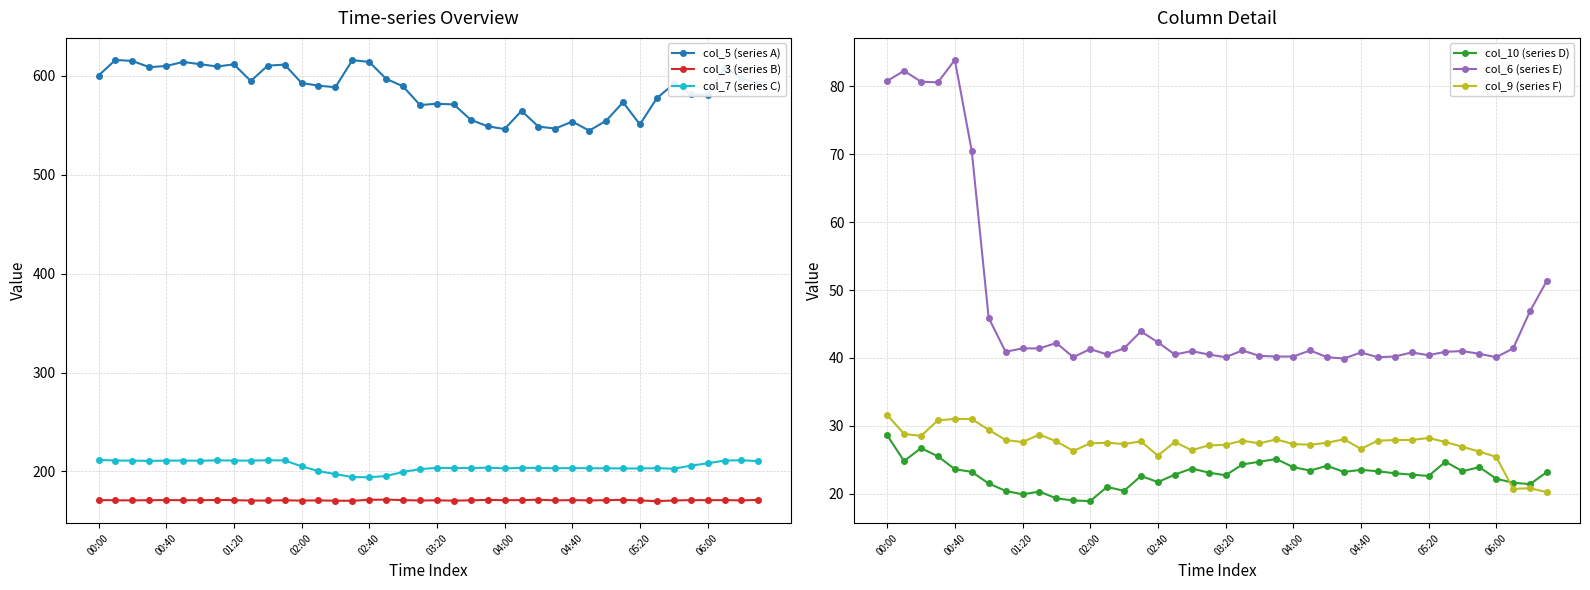

True or false: col_5 (series A) has more than 0 interior local peaks.

True